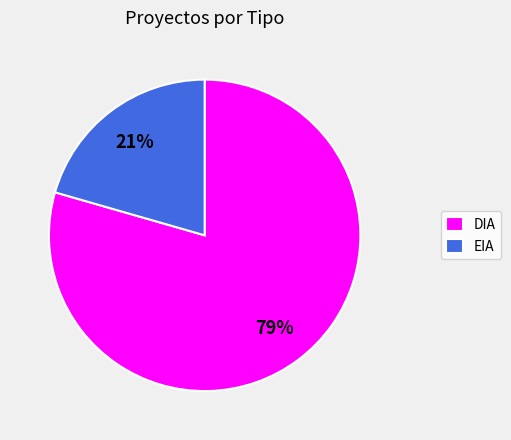

To the nearest percent, what portion does DIA represent?

79%